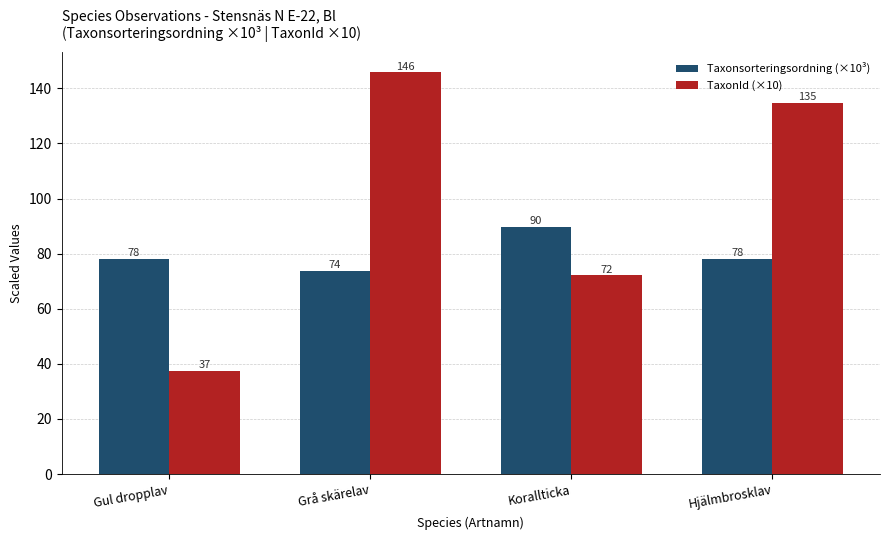

The value of Taxonsorteringsordning (×10³) at Korallticka is 148.3. True or false?

False